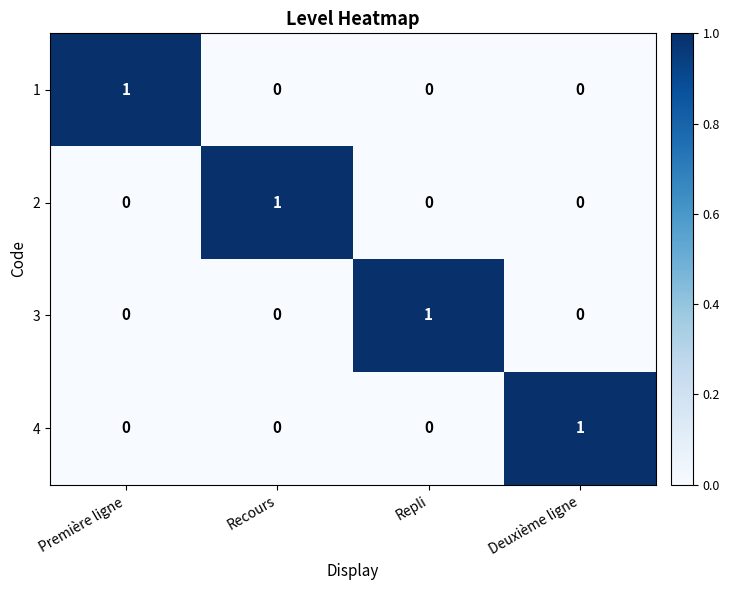

At how many categories does at least one series exceed 0?

4